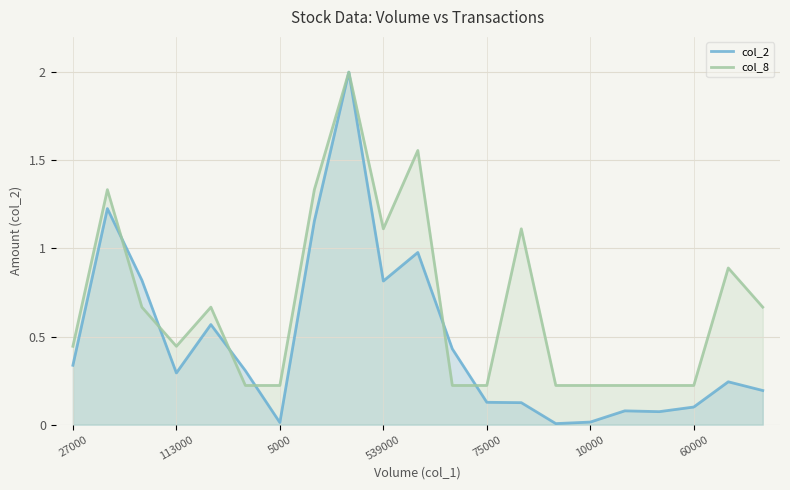

True or false: col_8 has a value of 1.1 at 539000.

True